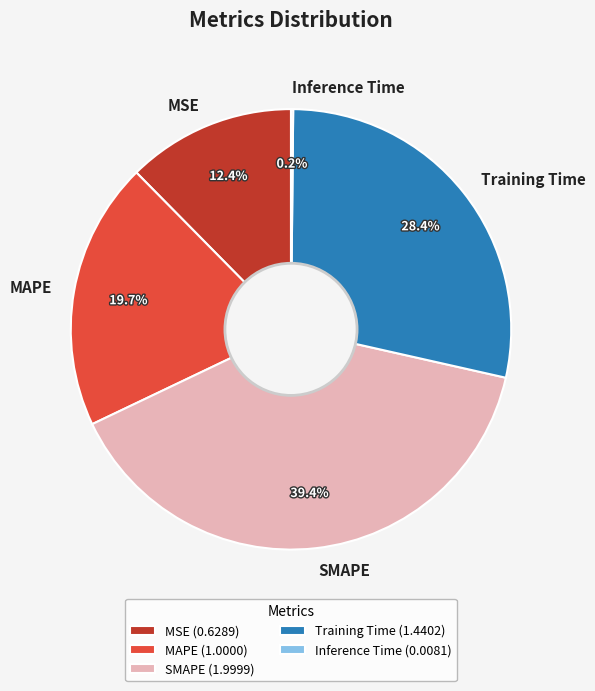

True or false: SMAPE accounts for 34% of the total.

False